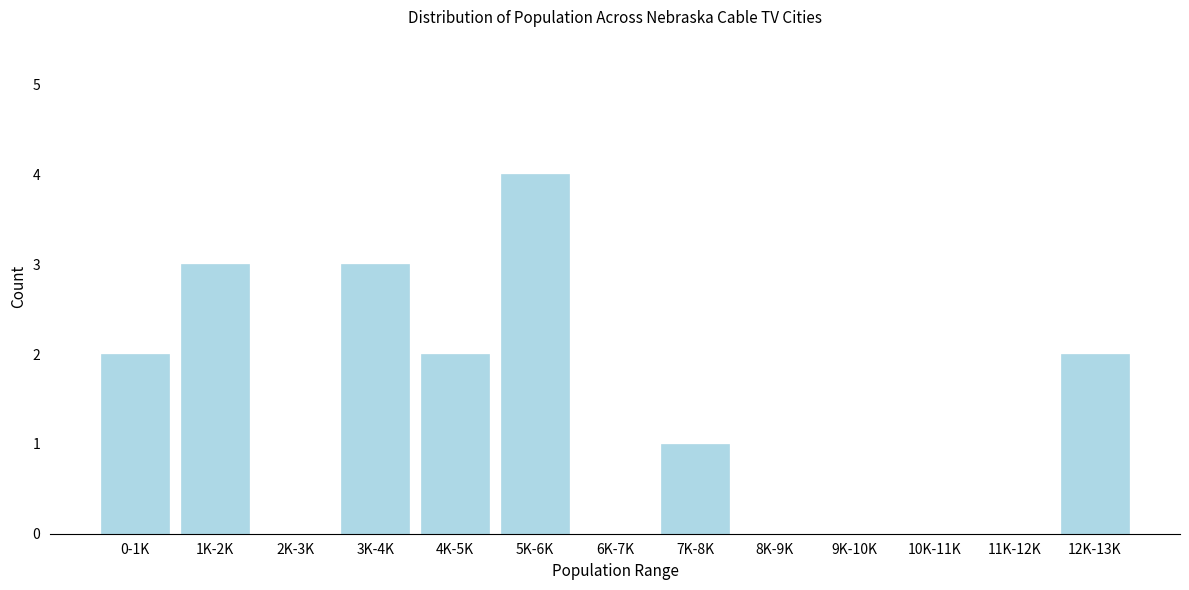

Reading left to right, extract all data points from this chart.

0-1K=2	1K-2K=3	2K-3K=0	3K-4K=3	4K-5K=2	5K-6K=4	6K-7K=0	7K-8K=1	8K-9K=0	9K-10K=0	10K-11K=0	11K-12K=0	12K-13K=2